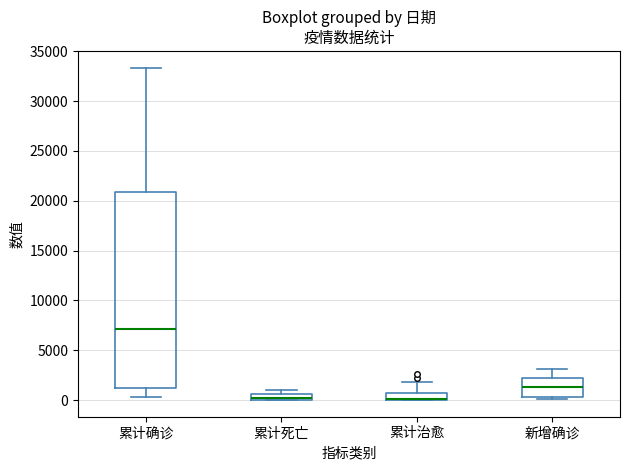

Where does the upper whisker of the box for 新增确诊 end on the y-axis? The values are not printed on the chart, so give them approximately, as read against the axis.

3000